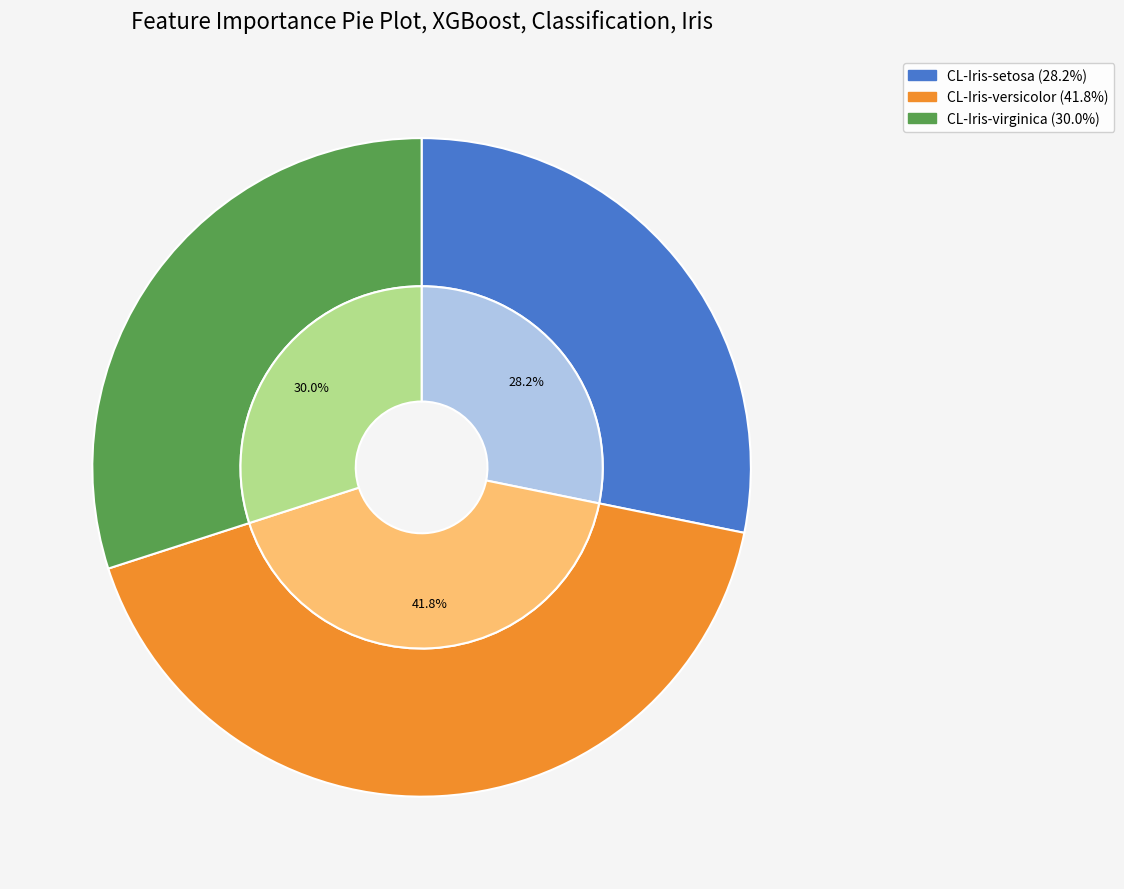

What percentage do CL-Iris-virginica and CL-Iris-setosa together represent?

58.2%